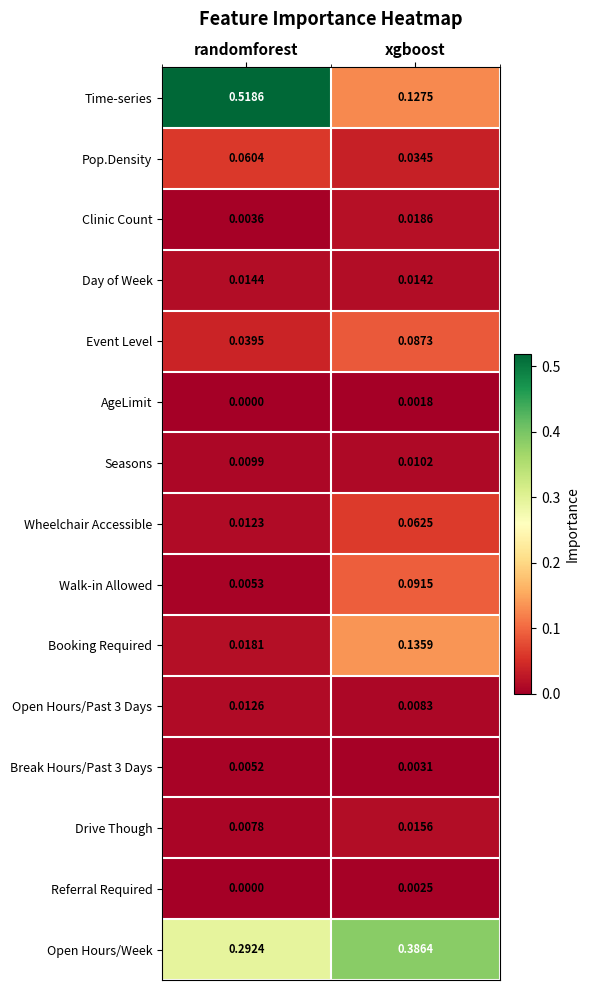

Where is Wheelchair Accessible nearest to the value 0?

randomforest